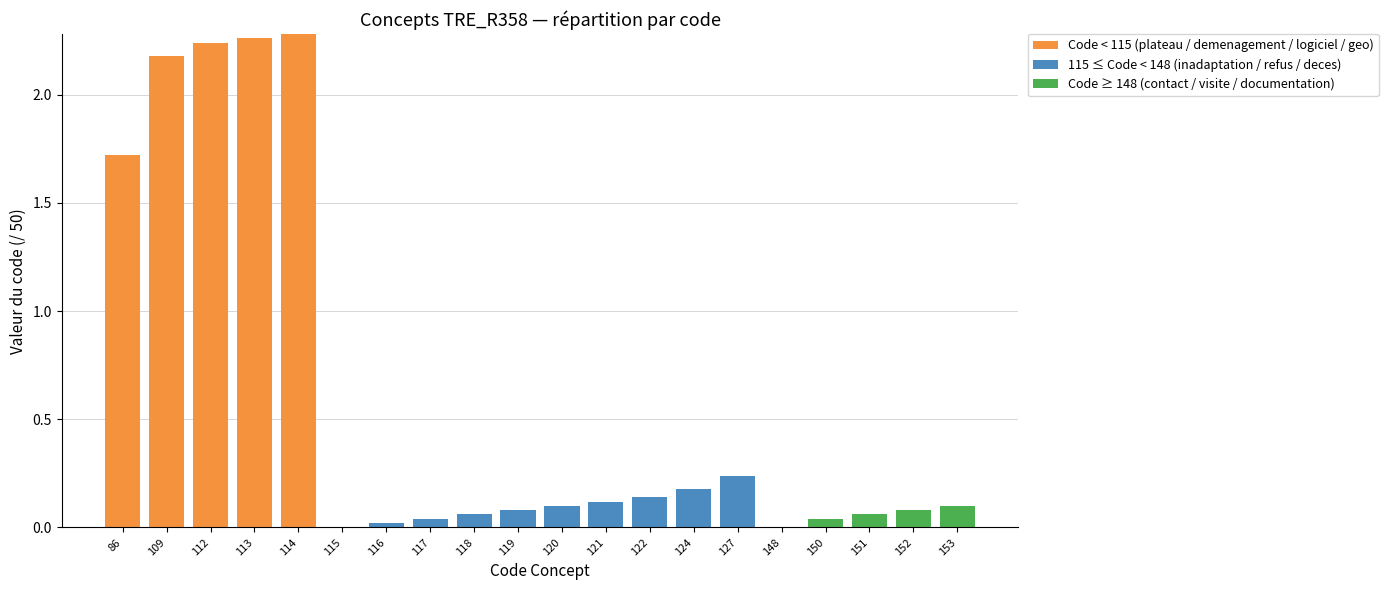

Where is Code < 115 (plateau / demenagement / logiciel / geo) nearest to the value 1?

86